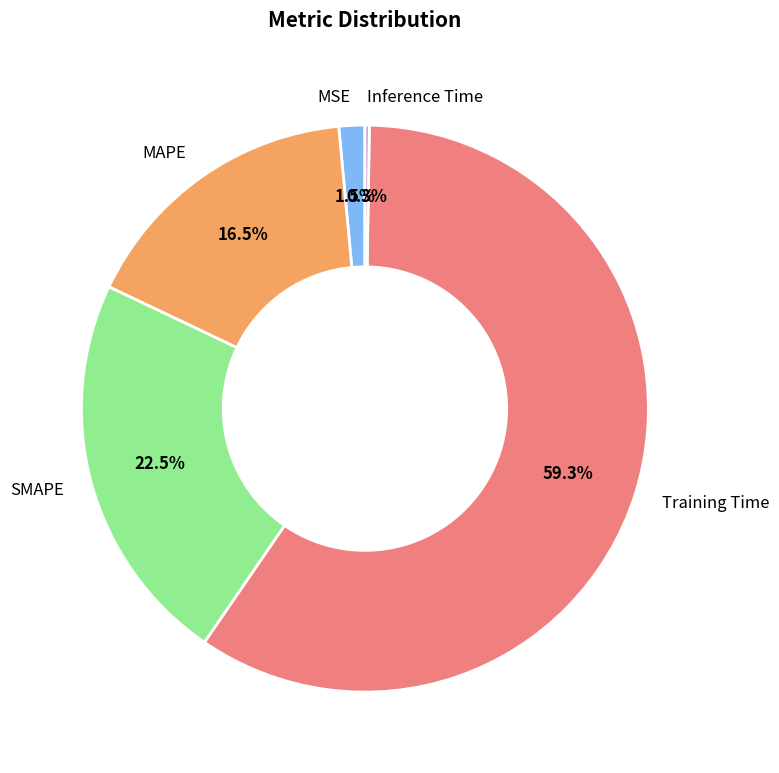

Which category has the biggest portion of the pie?

Training Time